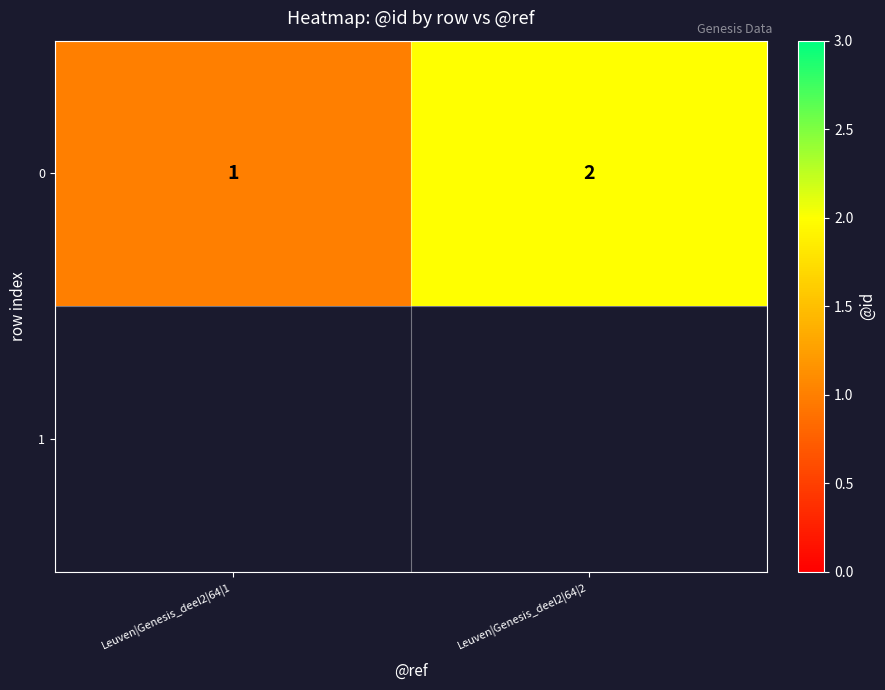

How many distinct data groups are displayed?

1